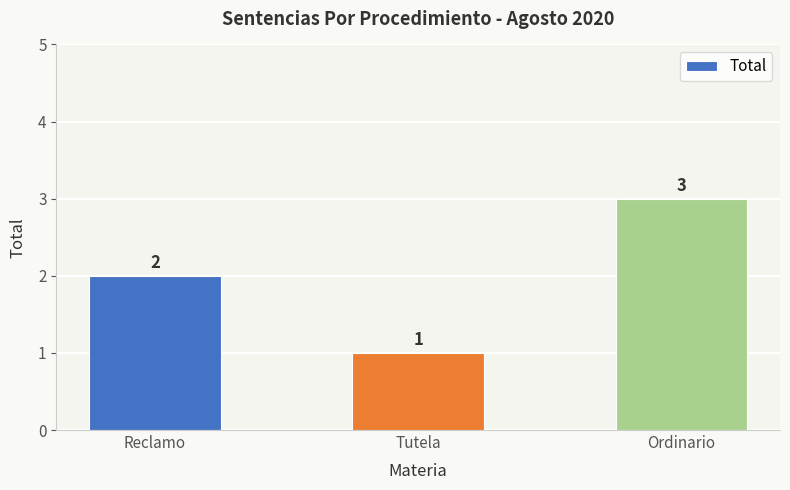

Rank the categories by value from highest to lowest.

Ordinario, Reclamo, Tutela